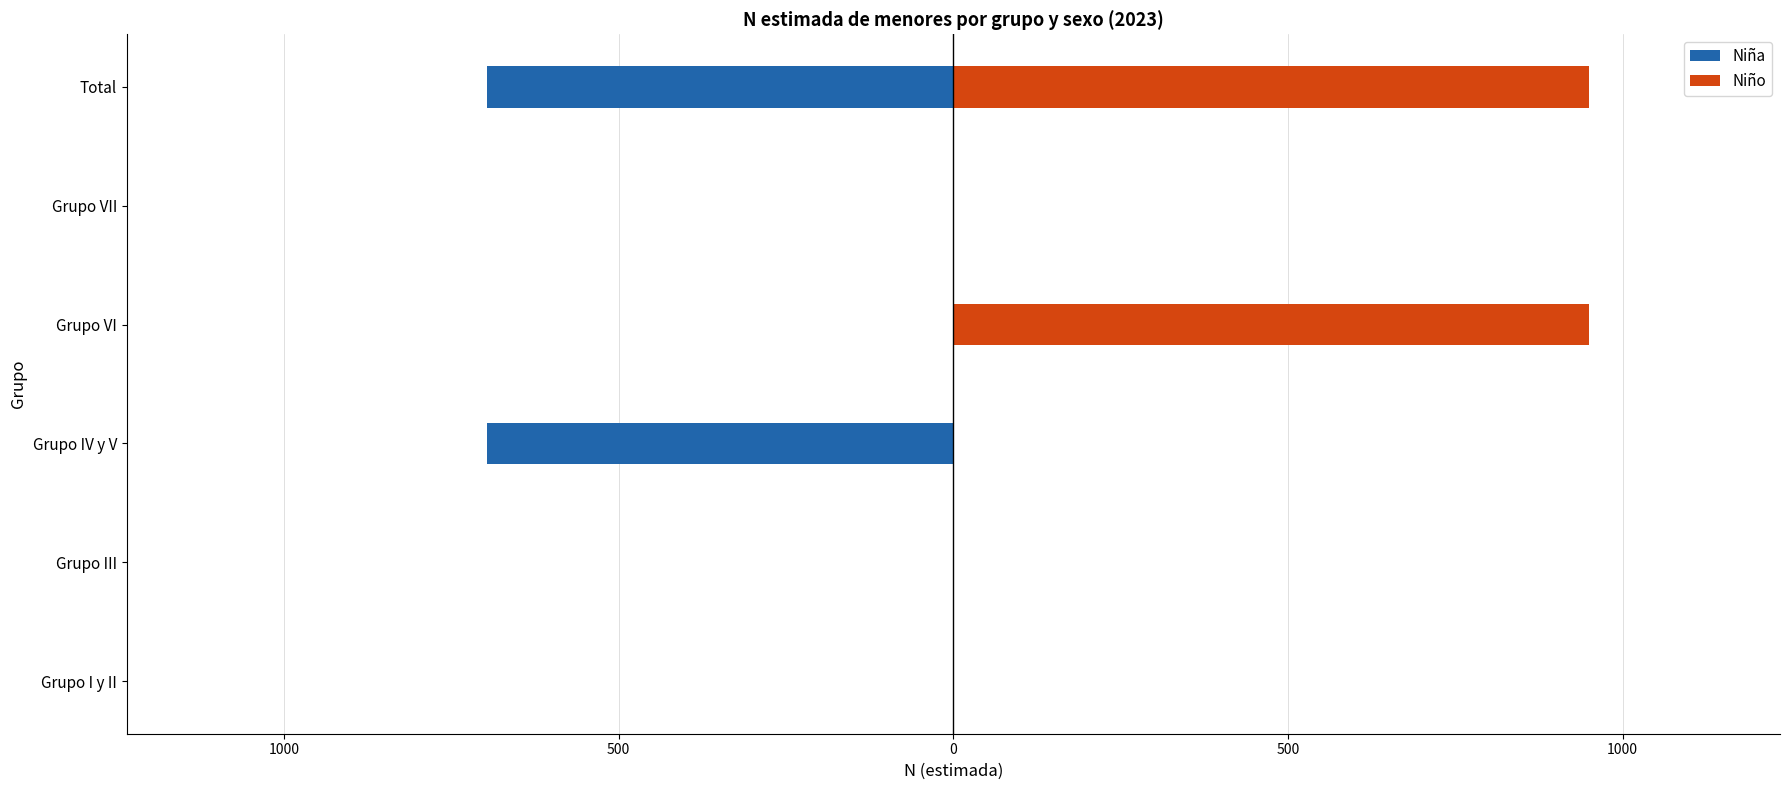

The value of Niño at Grupo III is 0. True or false?

True